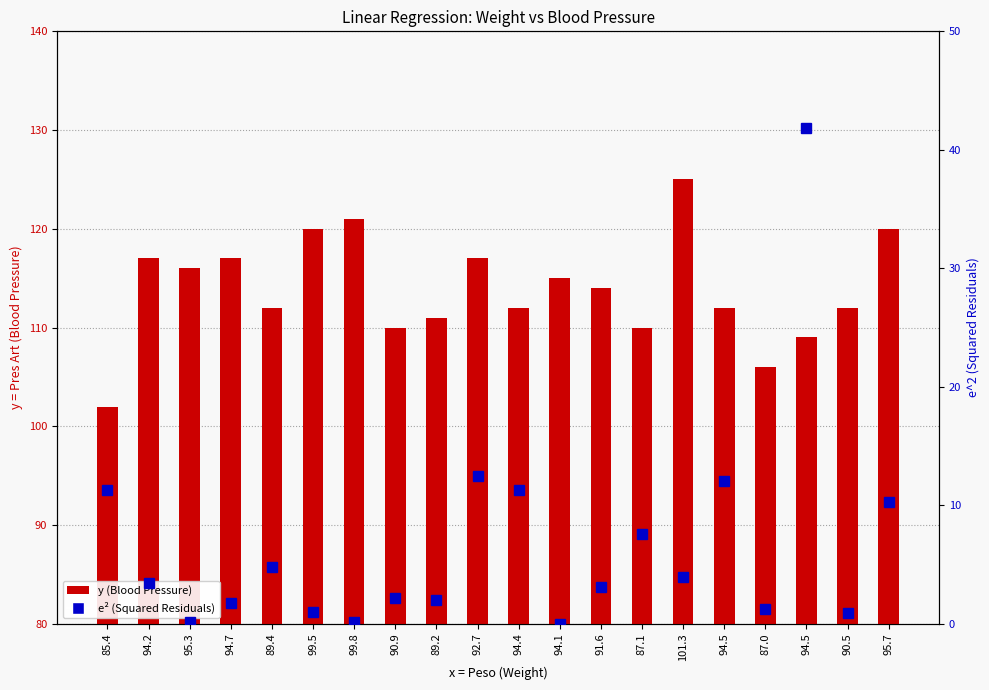

Reading left to right, what are all the values shown in this chart?

y (Blood Pressure): 102.0	117.0	116.0	117.0	112.0	120.0	121.0	110.0	111.0	117.0	112.0	115.0	114.0	110.0	125.0	112.0	106.0	109.0	112.0	120.0
e² (Squared Residuals): 11.3	3.5	0.1	1.7	4.8	1.0	0.1	2.2	2.0	12.5	11.3	0.0	3.1	7.6	3.9	12.0	1.3	41.8	1.0	10.2